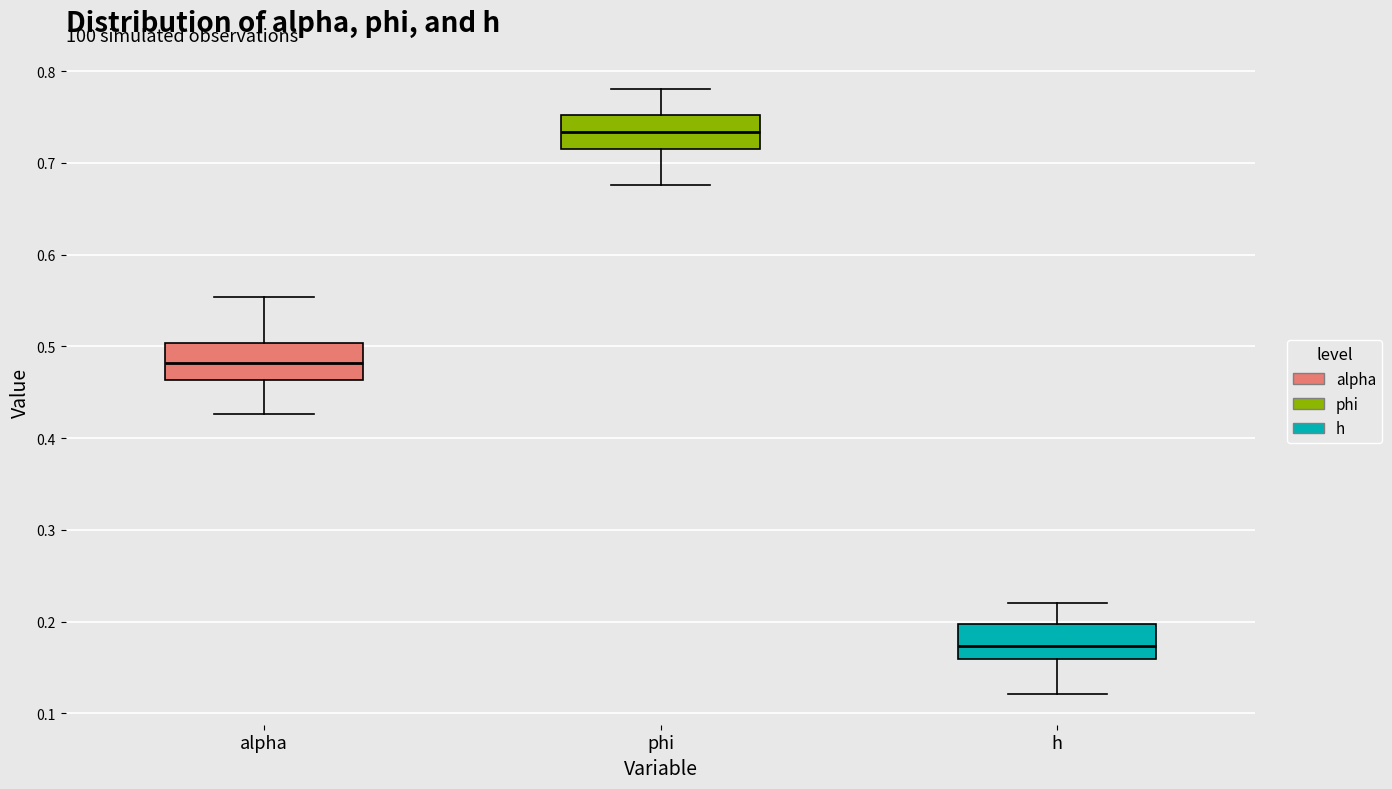

Which box has the highest median line?

phi